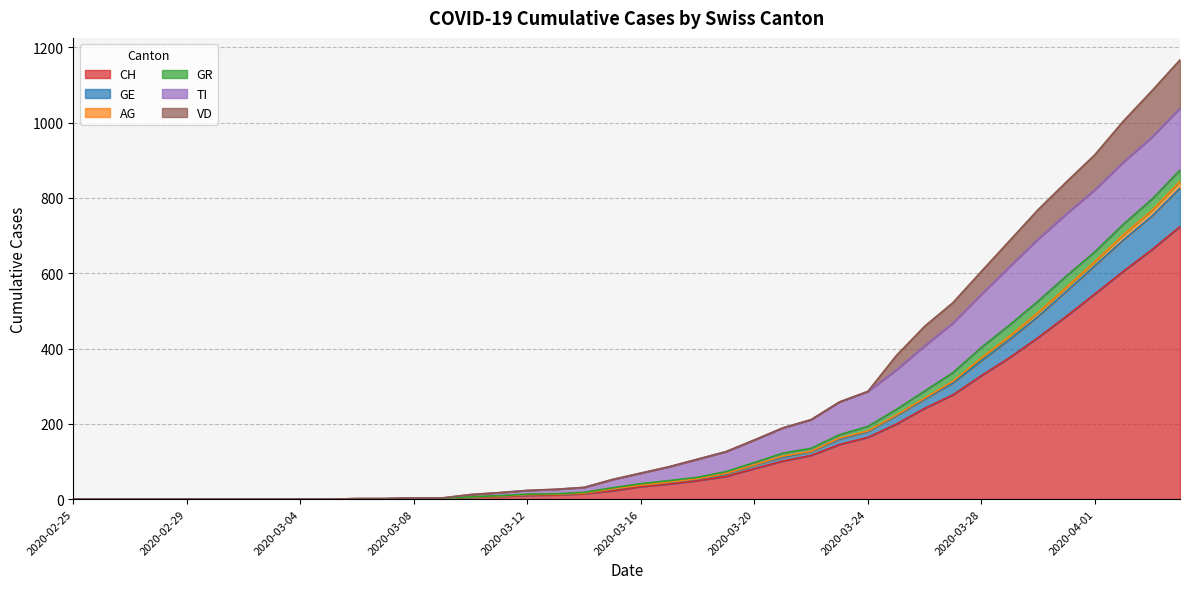

True or false: CH has a value of 137 at 2020-03-28.

False